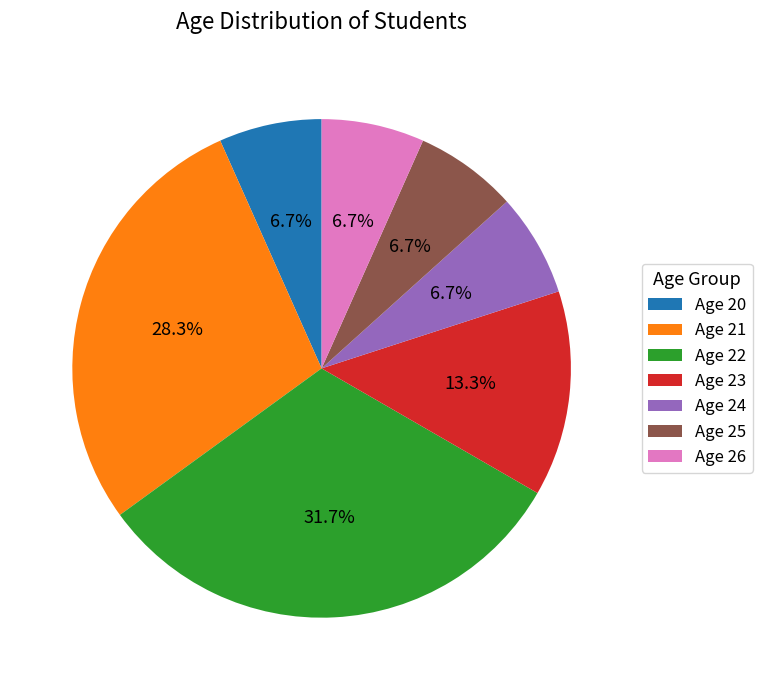

Does any single category account for the majority?

No